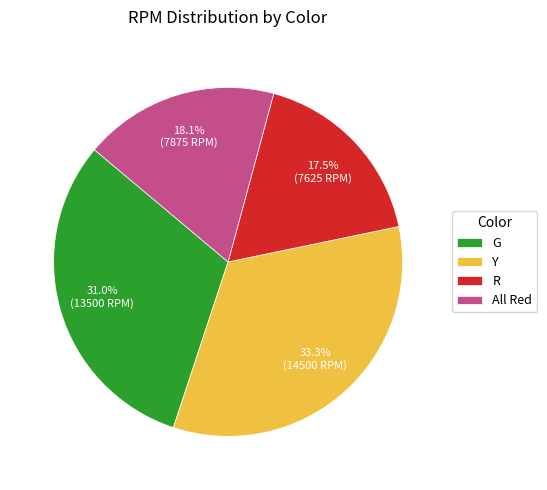

What percentage do G and All Red together represent?

49.1%